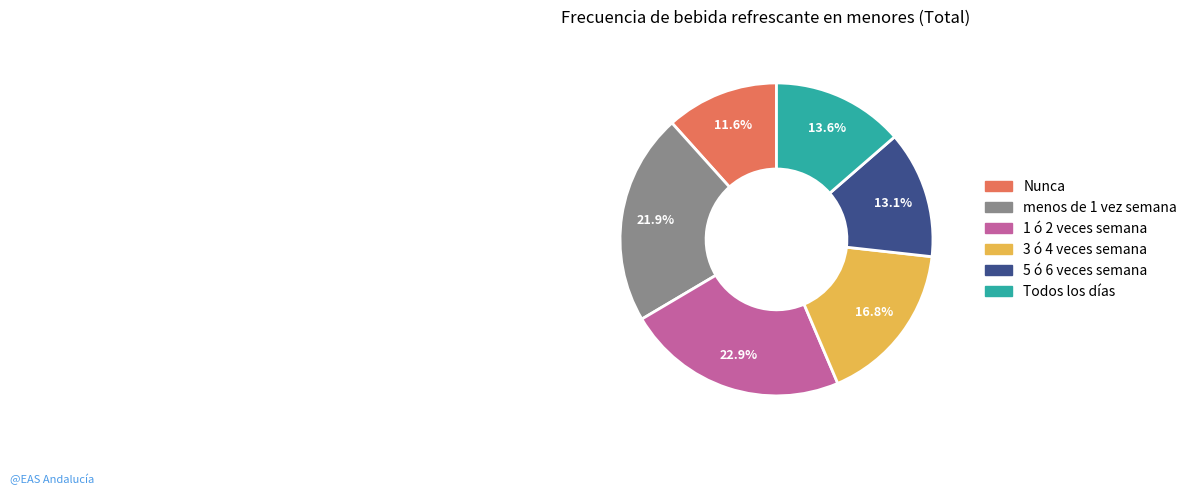

Count the number of slices in the pie.

6